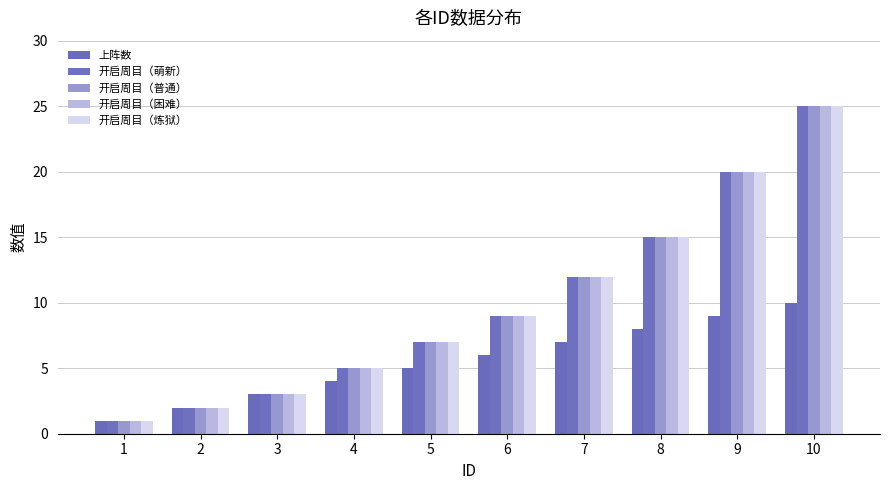

What value does the 开启周目（困难） series have at 8, to the nearest 5?

15